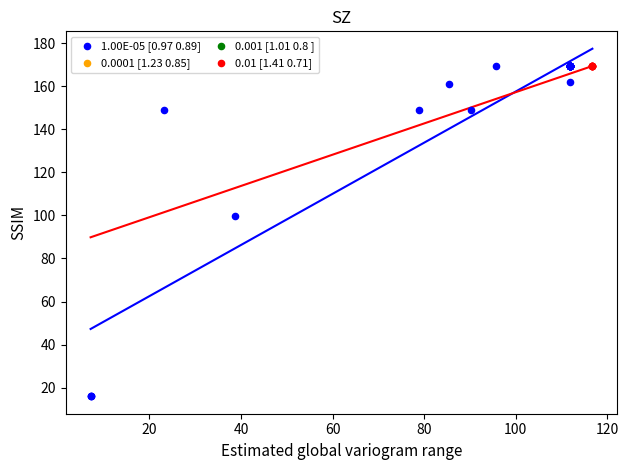

Which series contains the lowest Y value?

1.00E-05 [0.97 0.89]